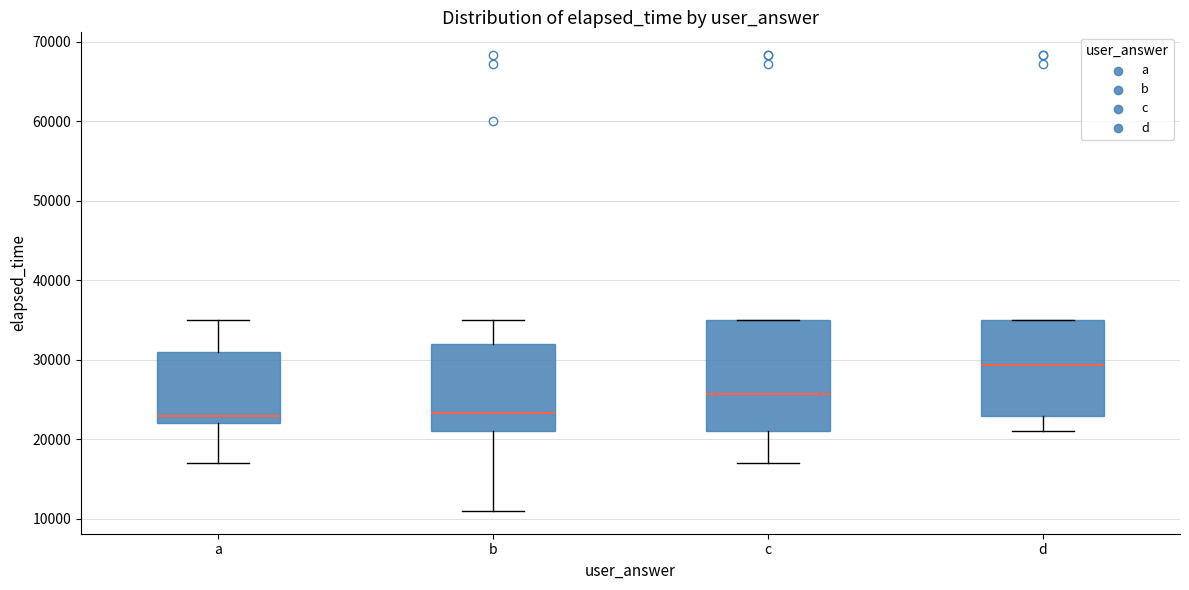

Reading left to right, read every box against the y-axis: the position of its median line, the range the box covers, and the ends of its whiskers. The values are not printed on the chart, so give them approximately, as read against the axis.

a: median 23000, box 22000 to 31000, whiskers 17000 to 35000
b: median 23000, box 21000 to 32000, whiskers 11000 to 35000
c: median 26000, box 21000 to 35000, whiskers 17000 to 35000
d: median 29000, box 23000 to 35000, whiskers 21000 to 35000